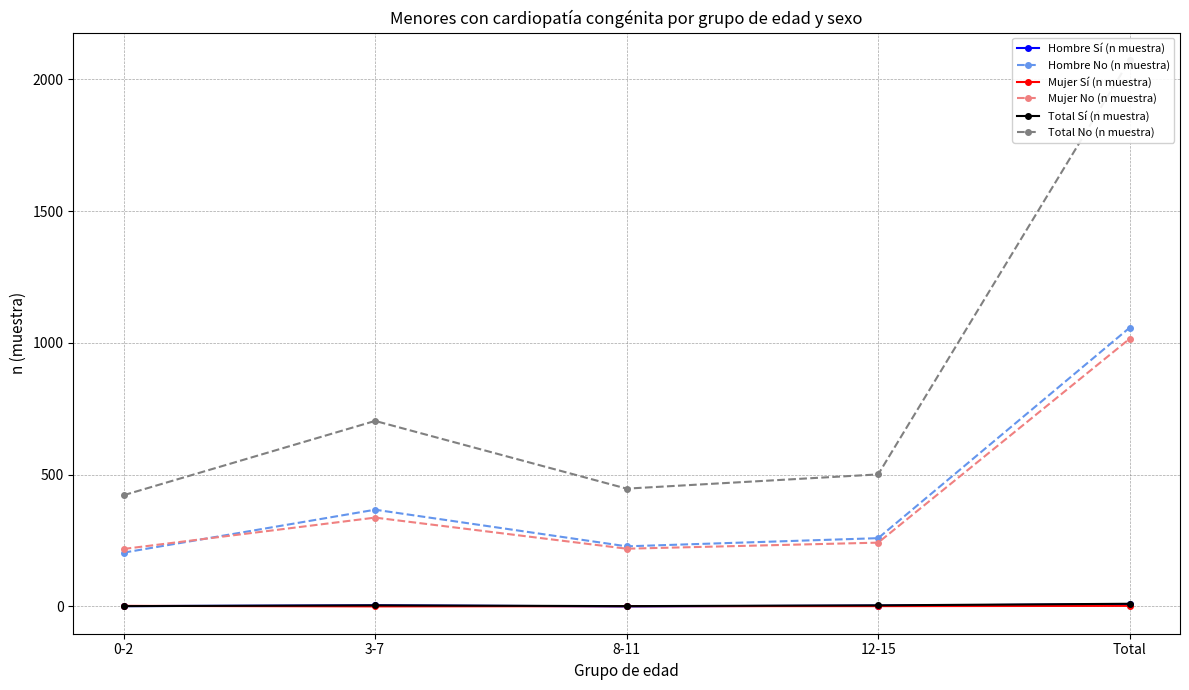

Count the number of data series in this chart.

6